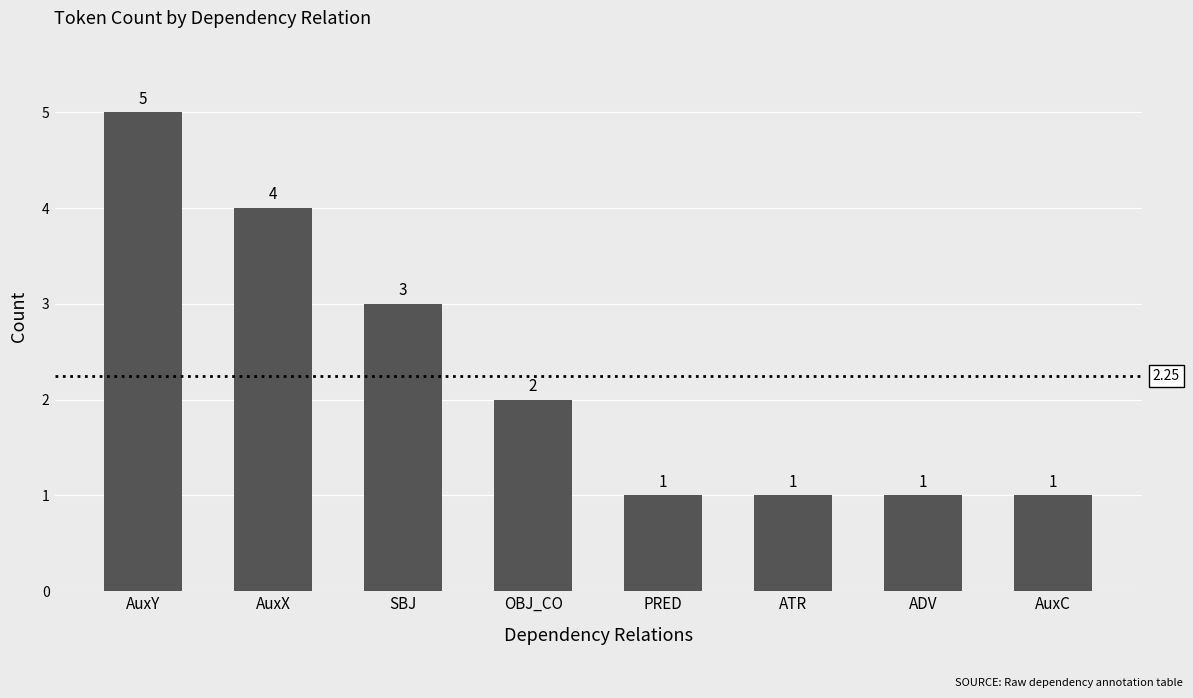

What position from the right is AuxC?

1